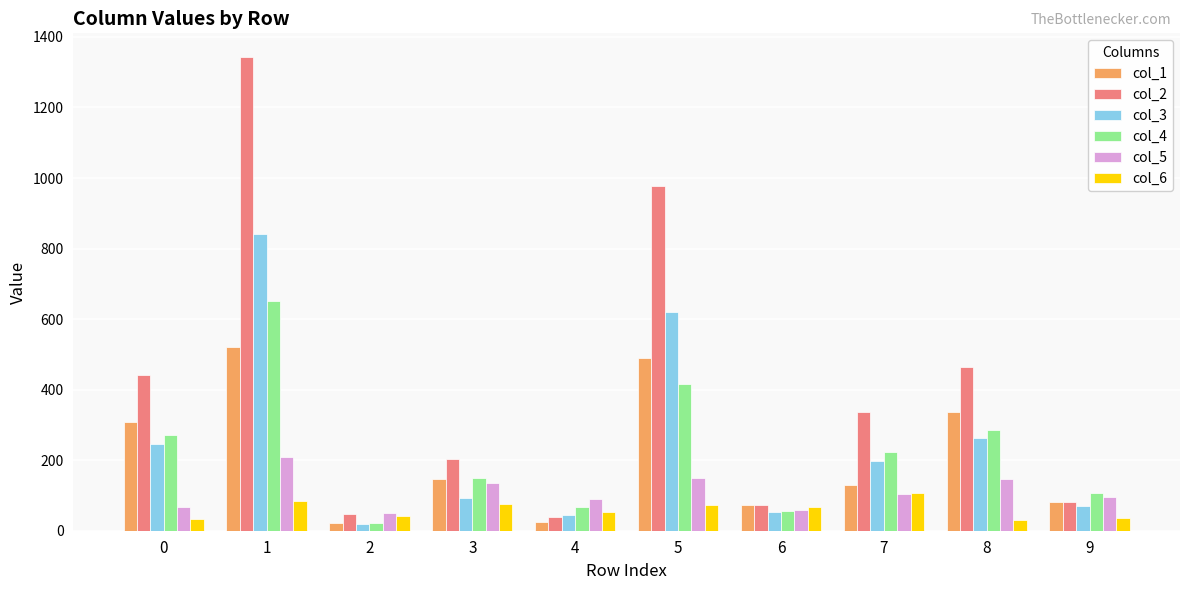

Is it true that col_4 equals 400 at 0?

False